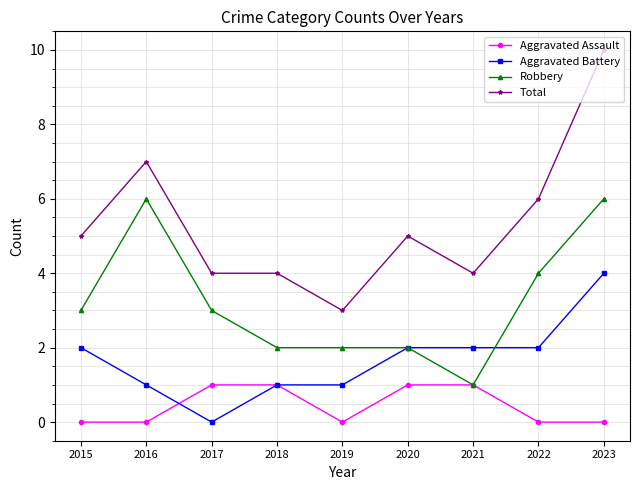

Read the Robbery value at 2015.

3